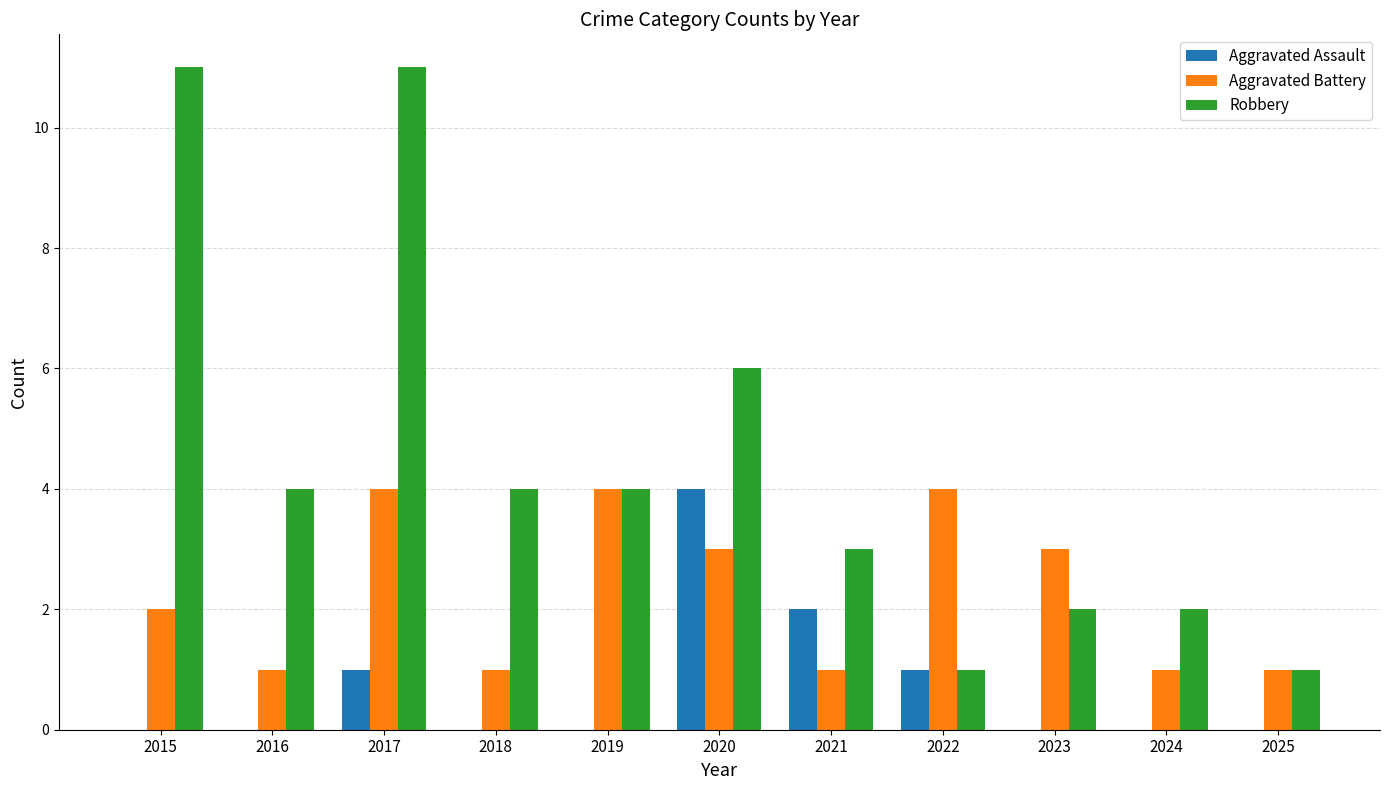

What is the total value across all series at 2020?

13